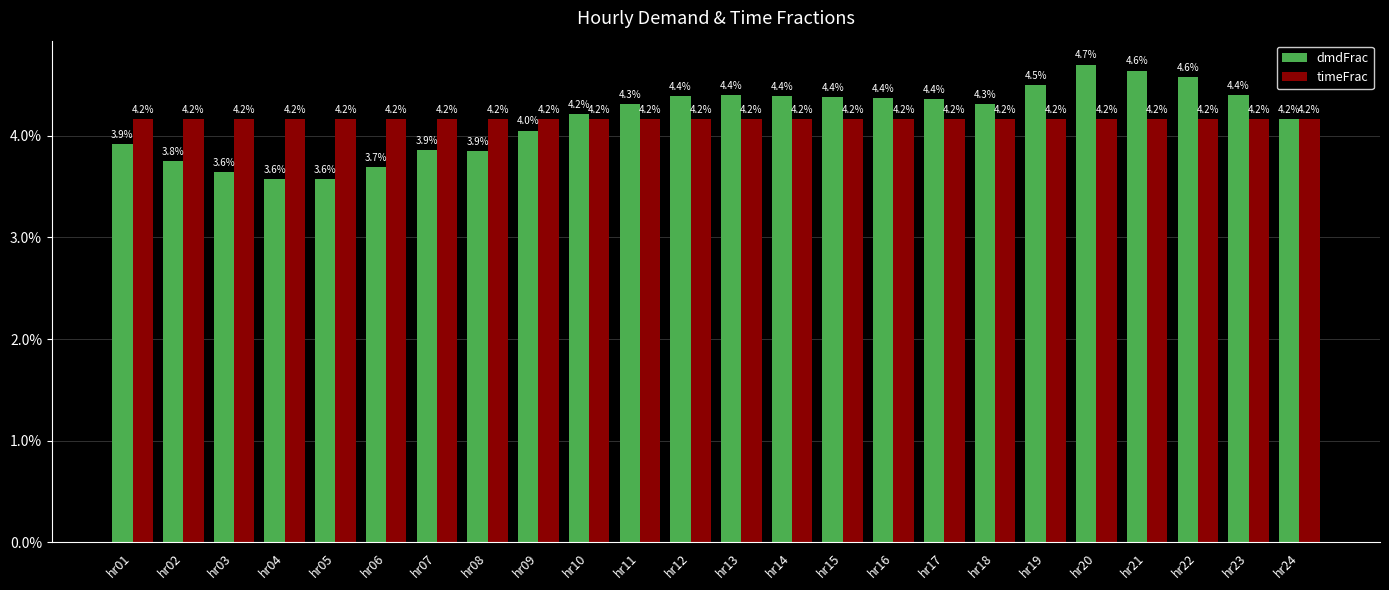

The dmdFrac series shows 0.1 at hr02. True or false?

False